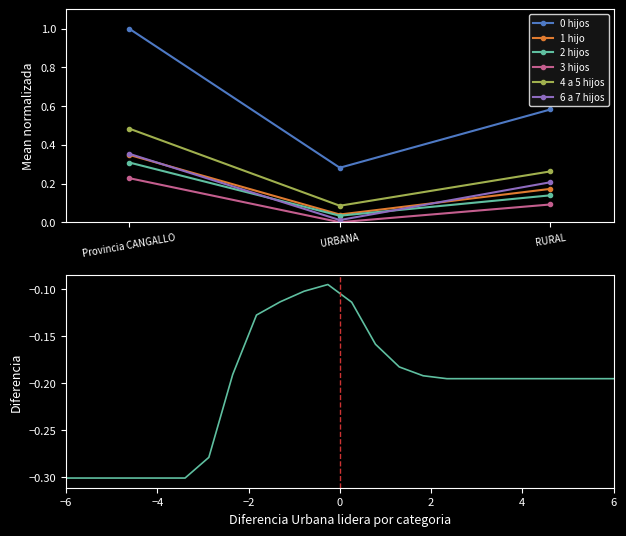

The value of 4 a 5 hijos at Provincia CANGALLO is 0.5. True or false?

True